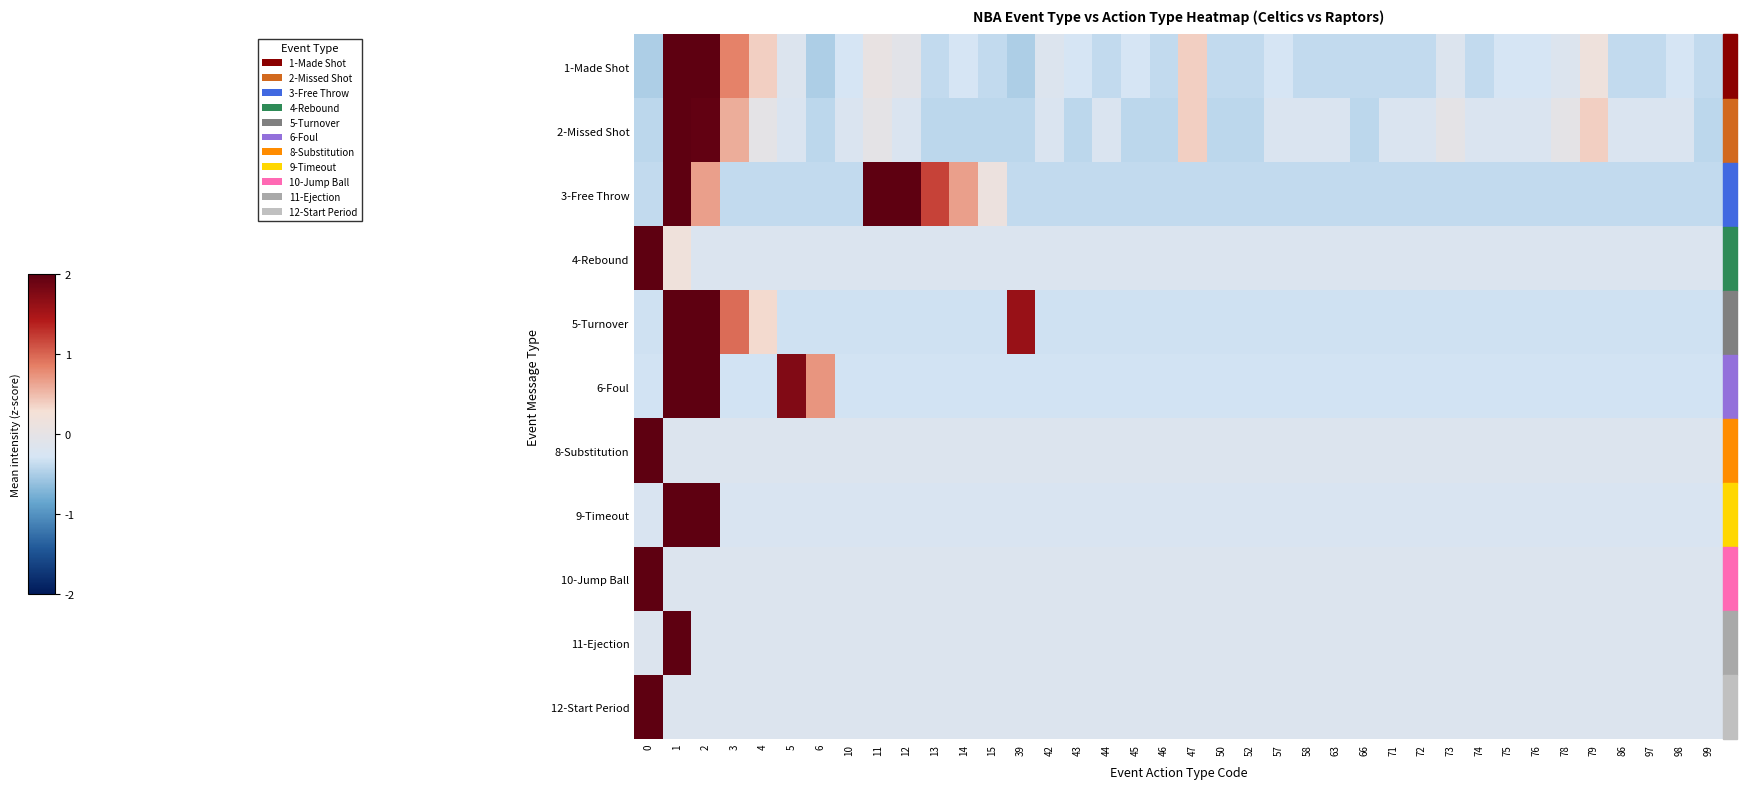

What is the difference between the highest and lowest values at 11?

2.3